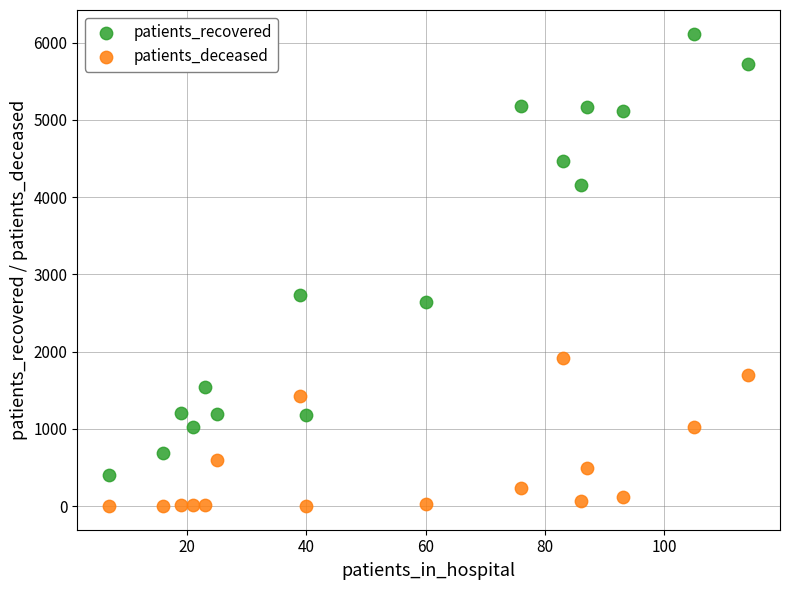

Which series has the largest Y range (max minus min)?

patients_recovered